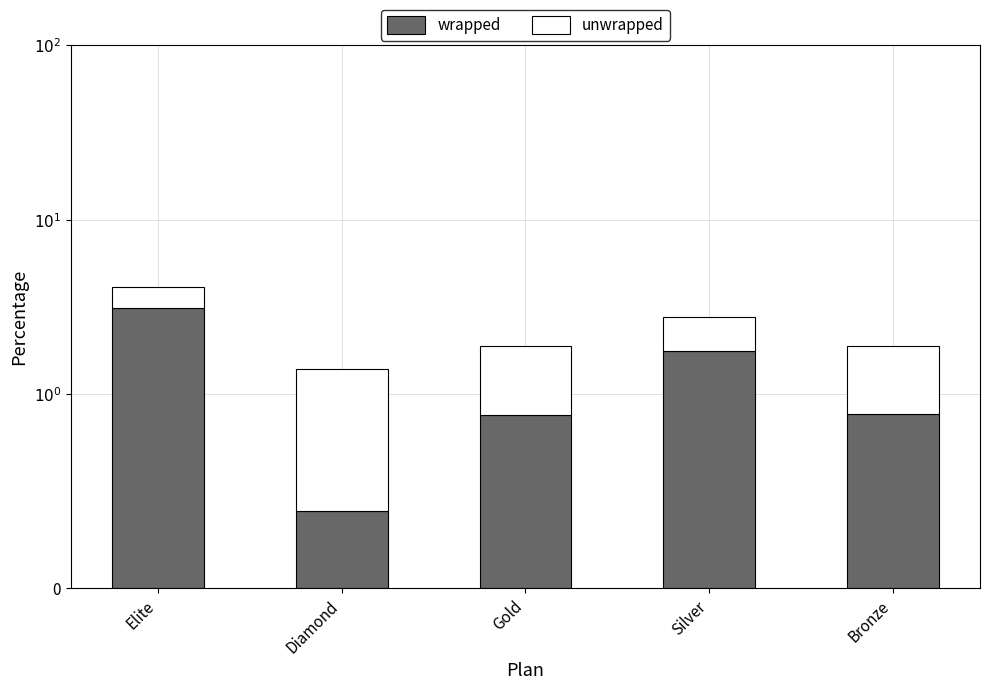

Which series changed the most between Diamond and Bronze?

wrapped